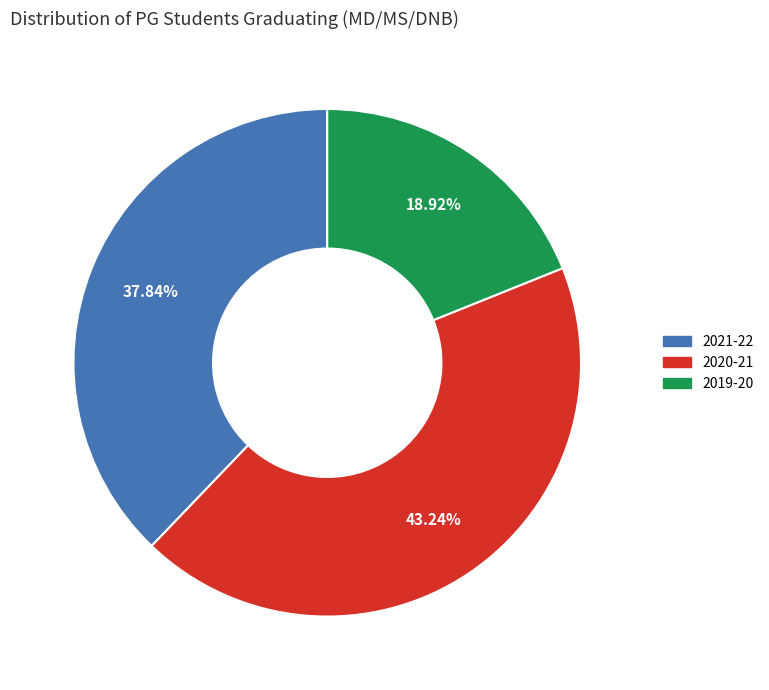

To the nearest percent, what is the difference between the 2021-22 and 2019-20 slice percentages?

19%